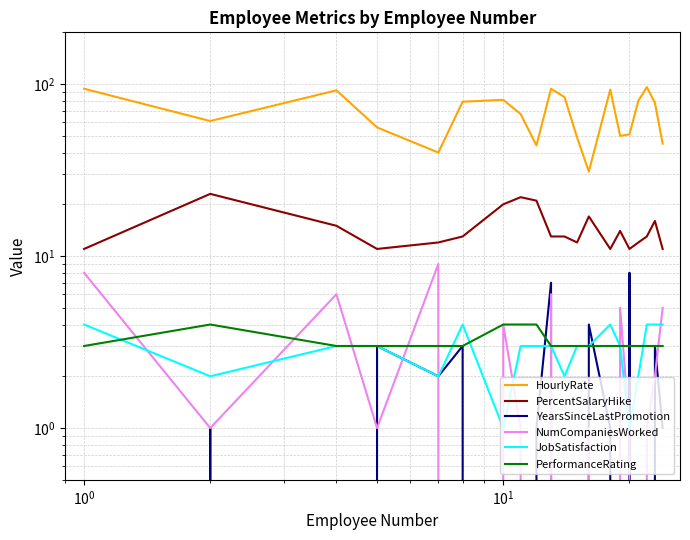

Is it true that PerformanceRating equals 3 at 8?

False